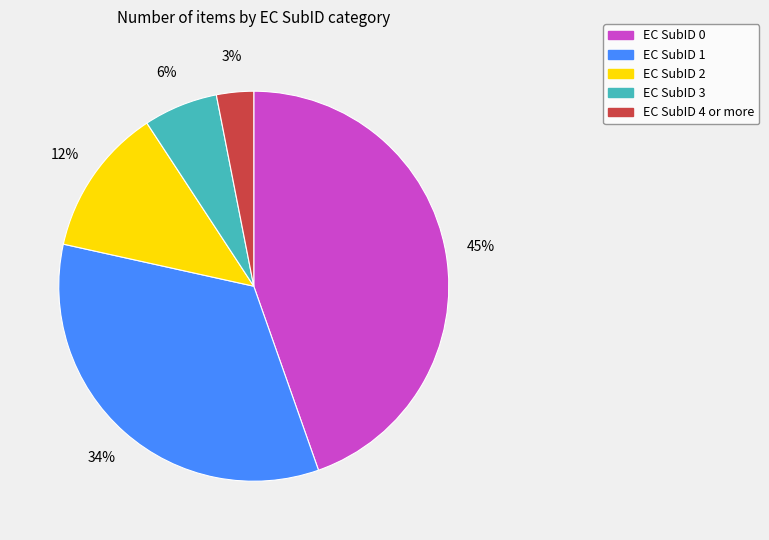

Does any single category account for the majority?

No